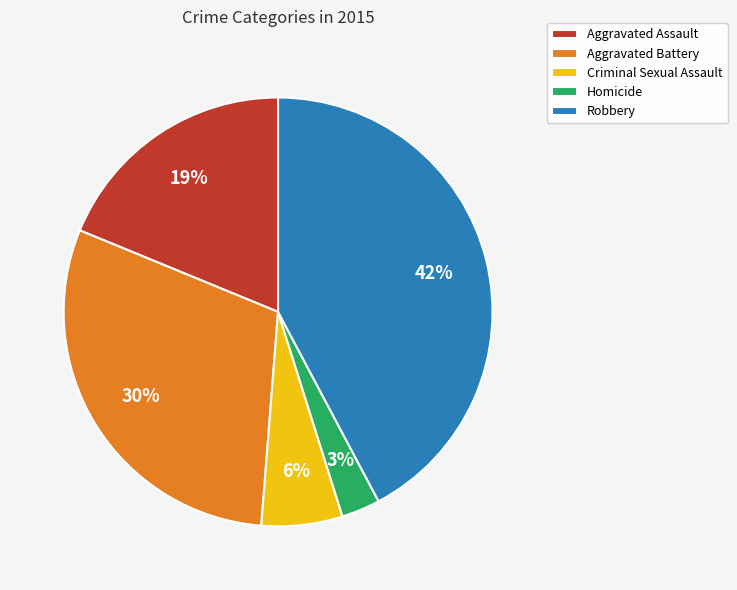

Count the number of slices in the pie.

5